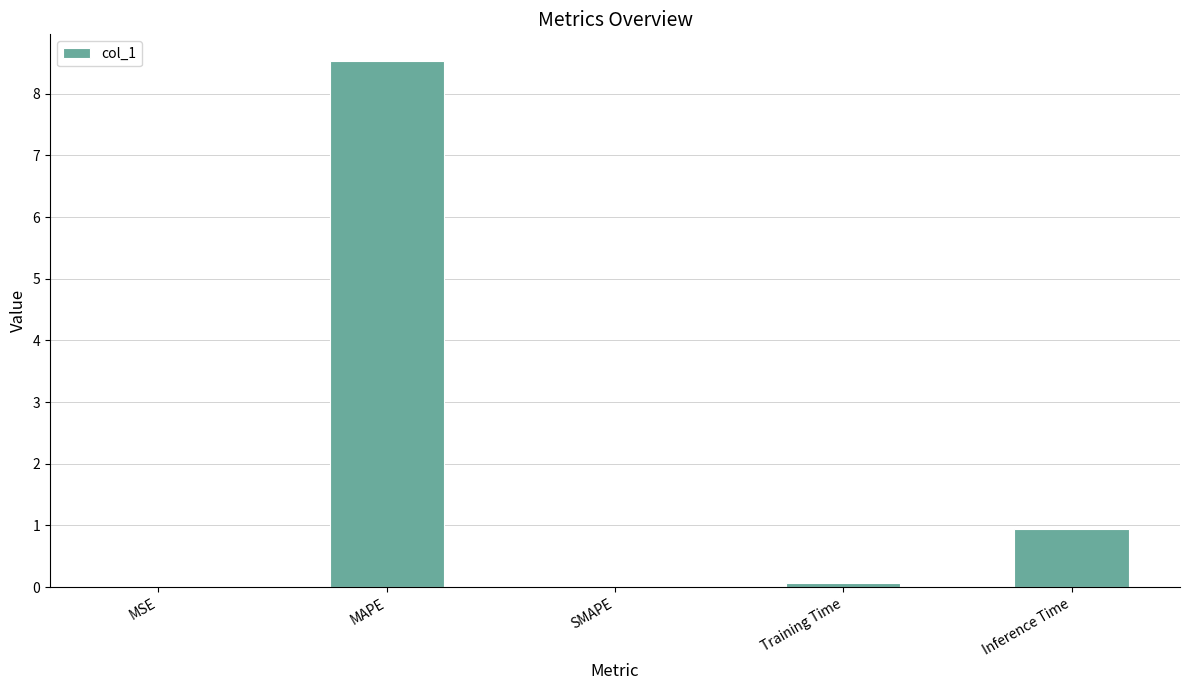

Are the bars horizontal?

No